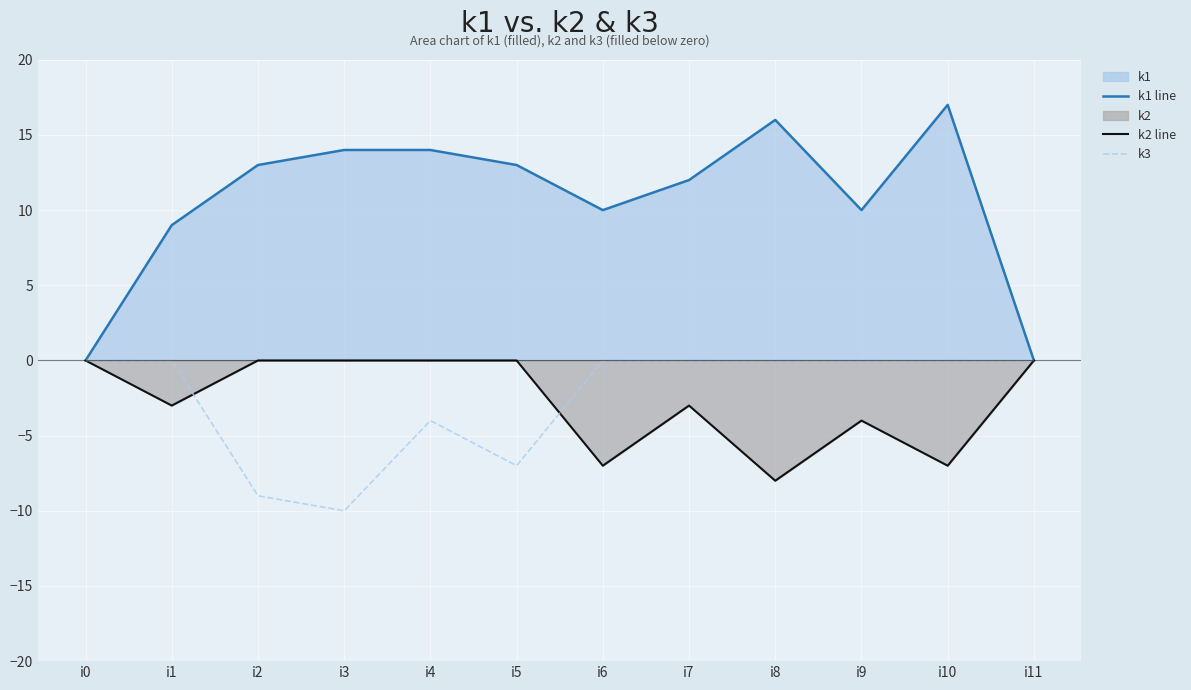

The value of k2 line at i8 is -11. True or false?

False